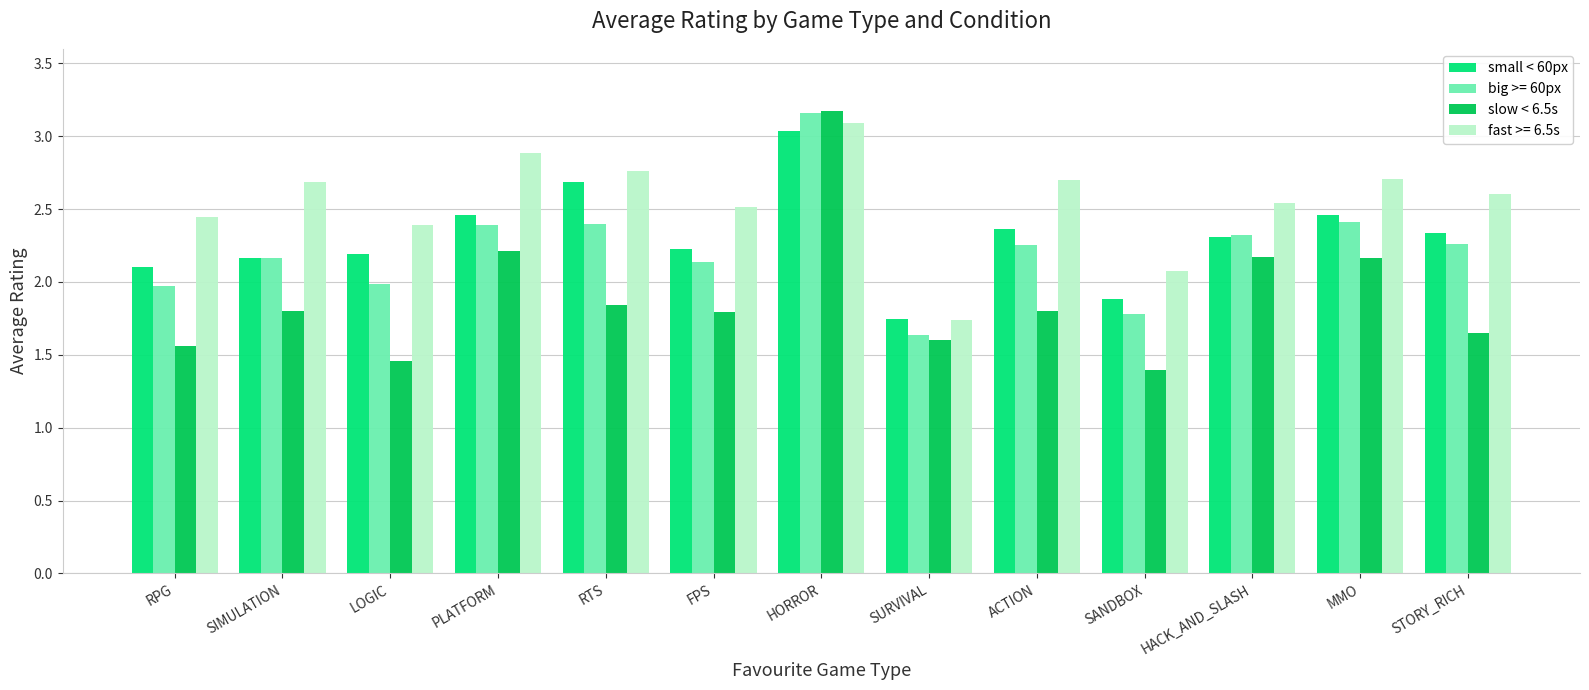

Which series has the largest range (max minus min)?

slow < 6.5s